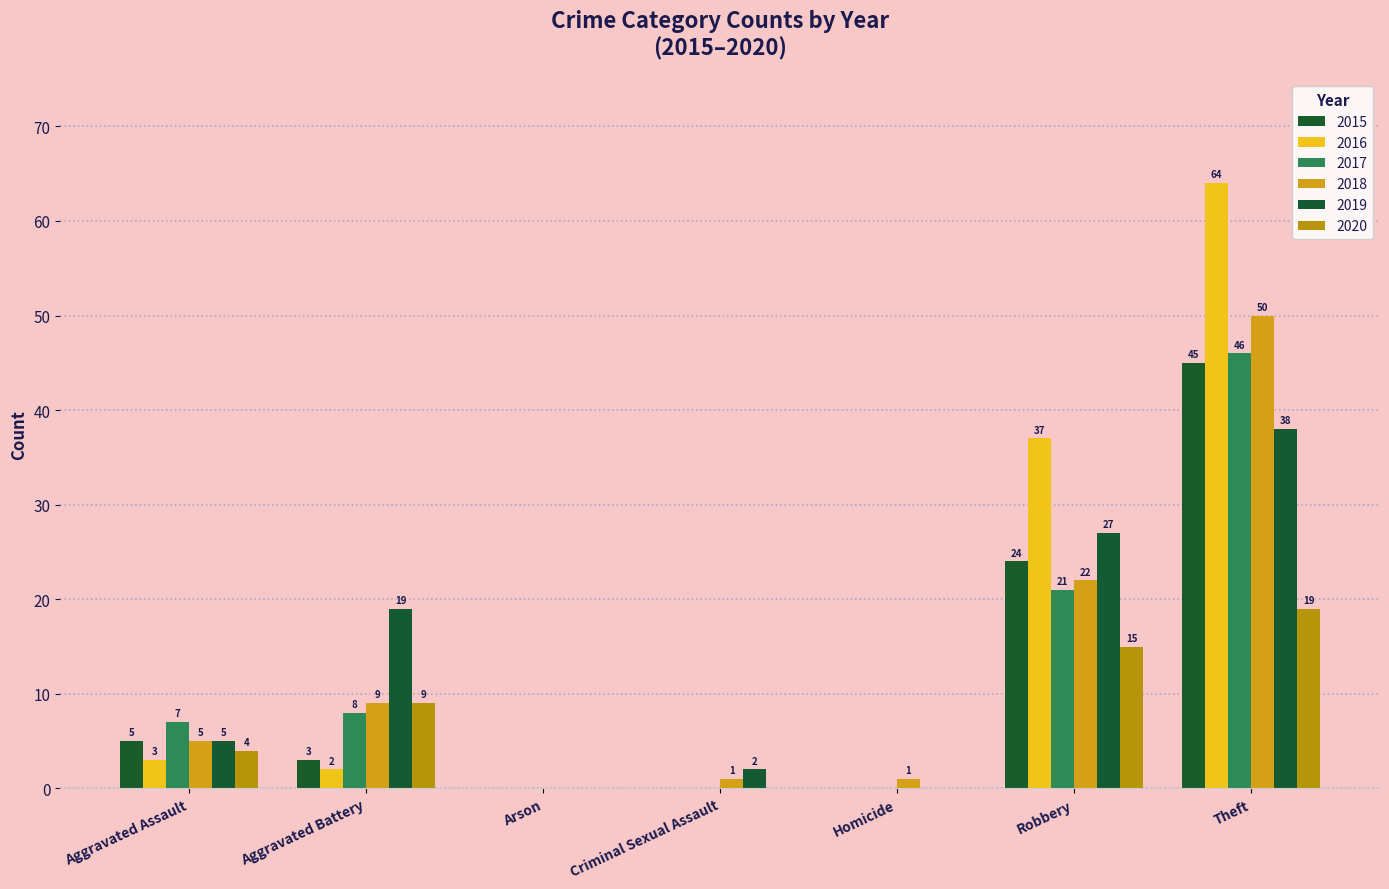

Between Aggravated Battery and Robbery, which series saw the biggest shift?

2016